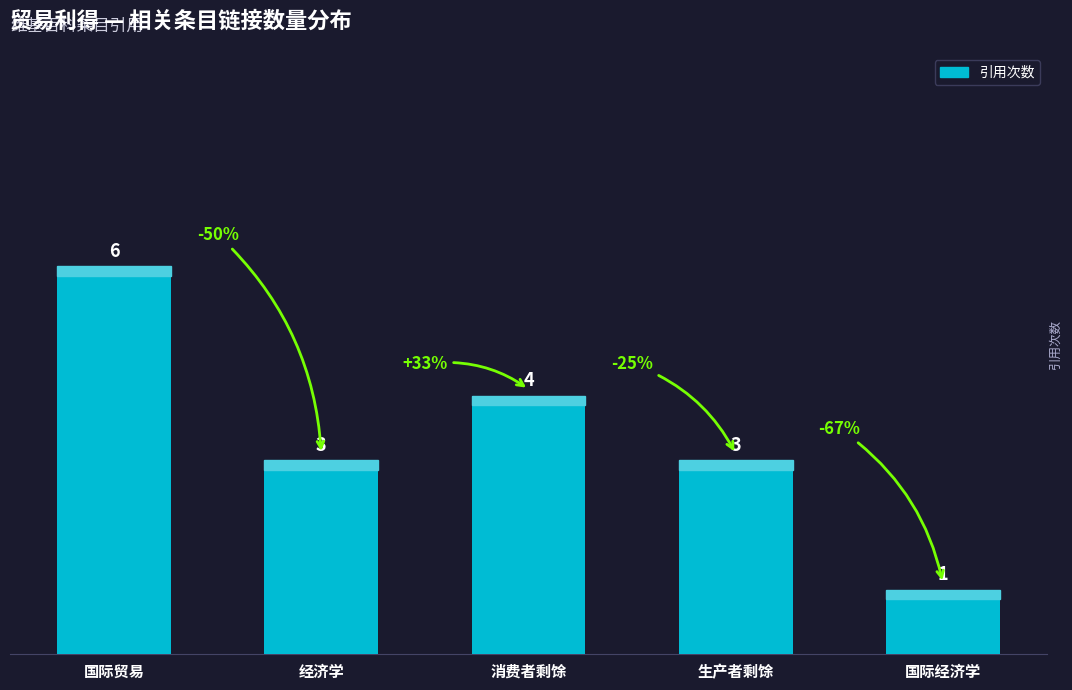

What is the sum of all values?

17